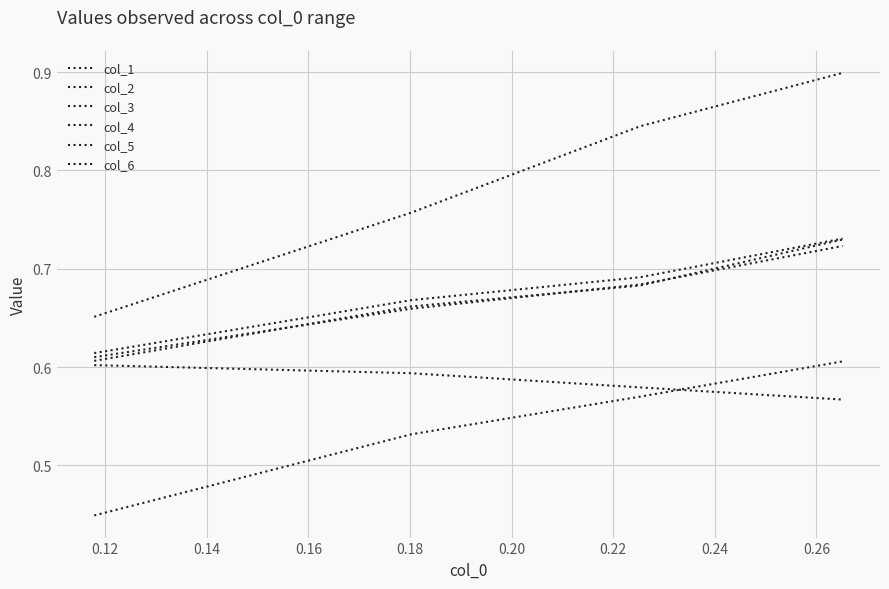

How many lines are shown in the chart?

6